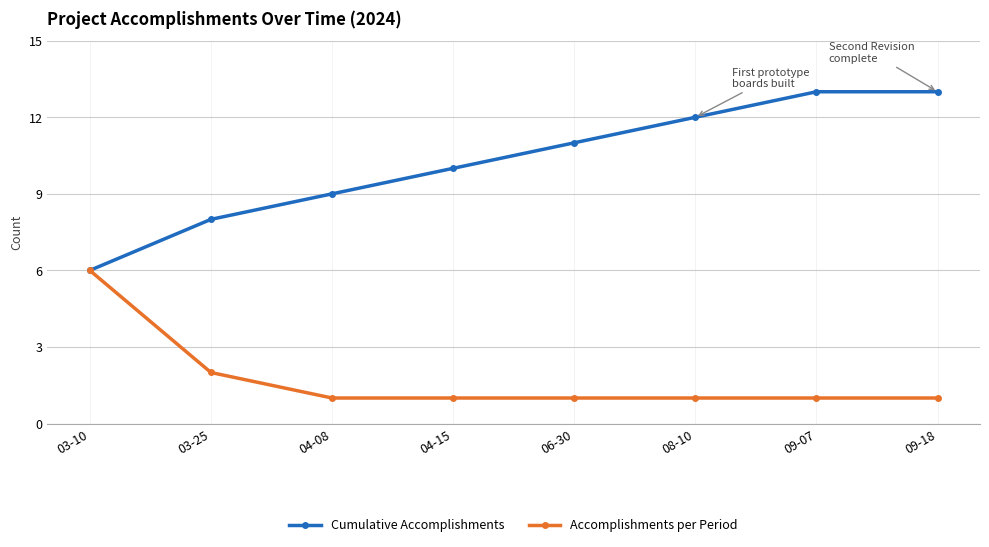

What is the difference between the Accomplishments per Period values at 09-18 and 03-10?

5